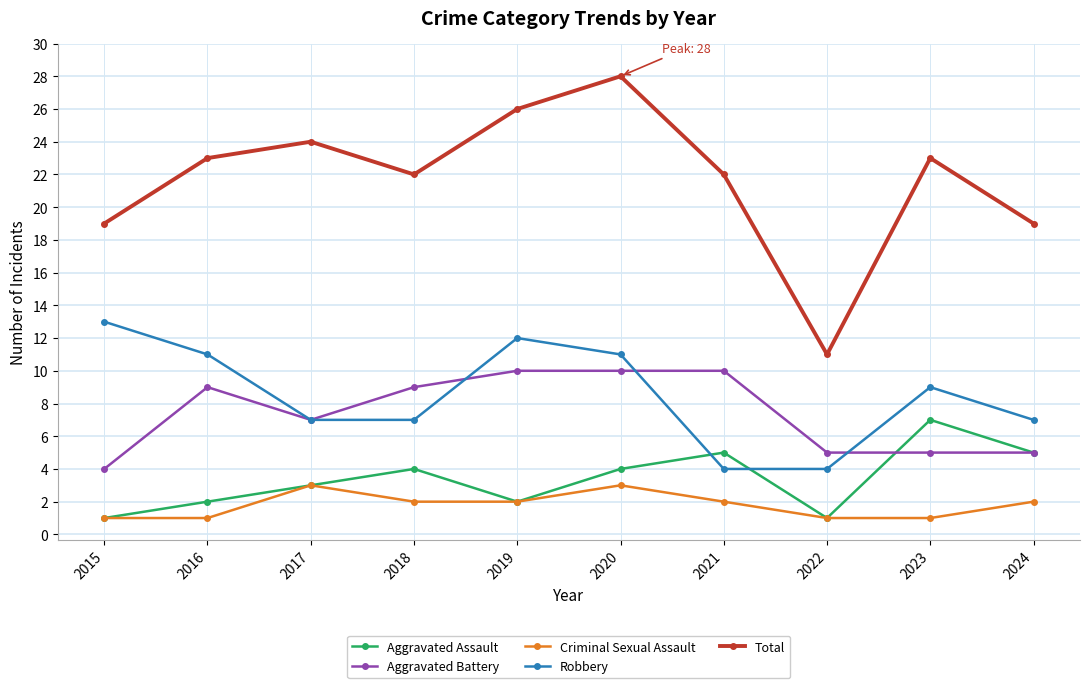

True or false: Aggravated Battery and Robbery cross at least once.

True